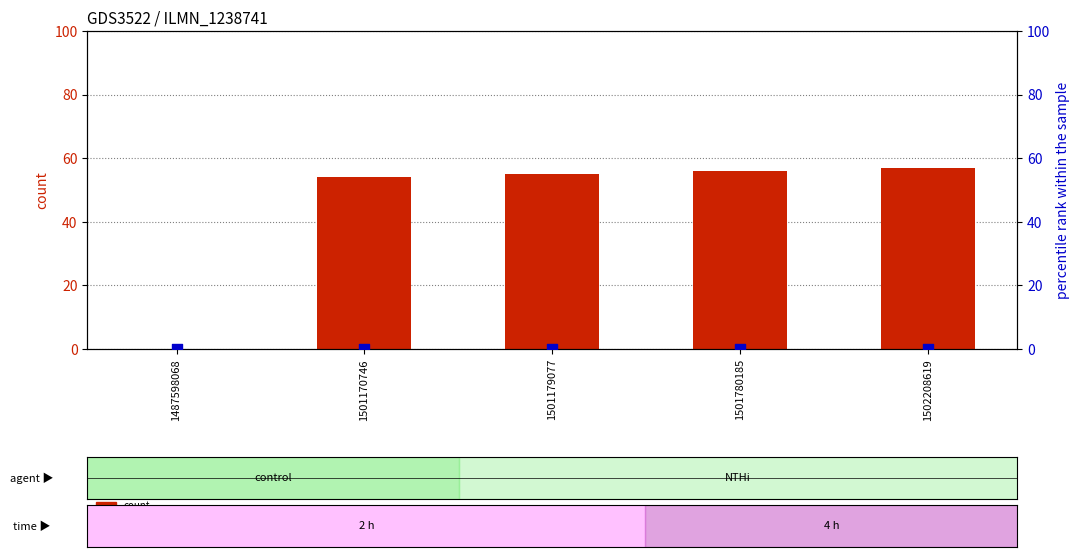

What are all the series names shown in the legend?

count, percentile rank within the sample